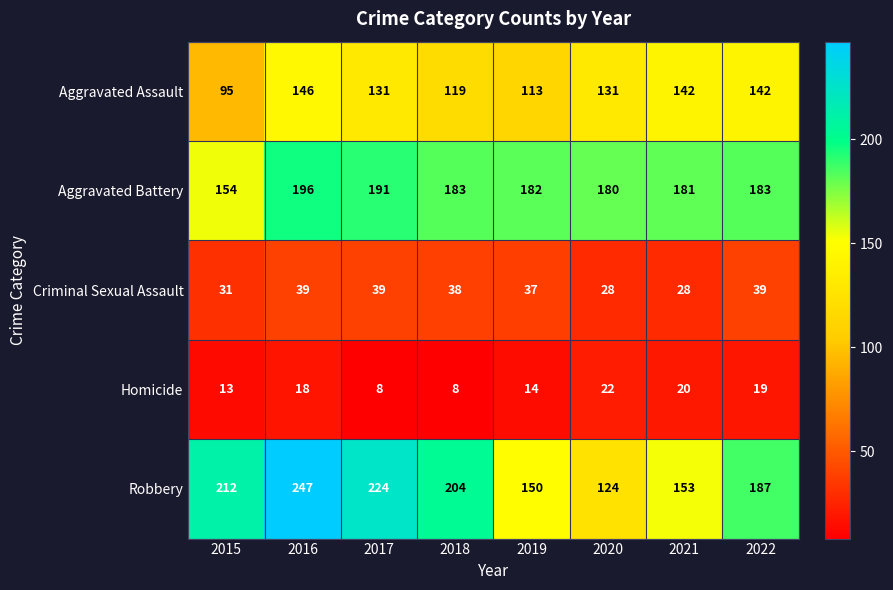

At 2017, list the series in order from largest to smallest.

Robbery, Aggravated Battery, Aggravated Assault, Criminal Sexual Assault, Homicide